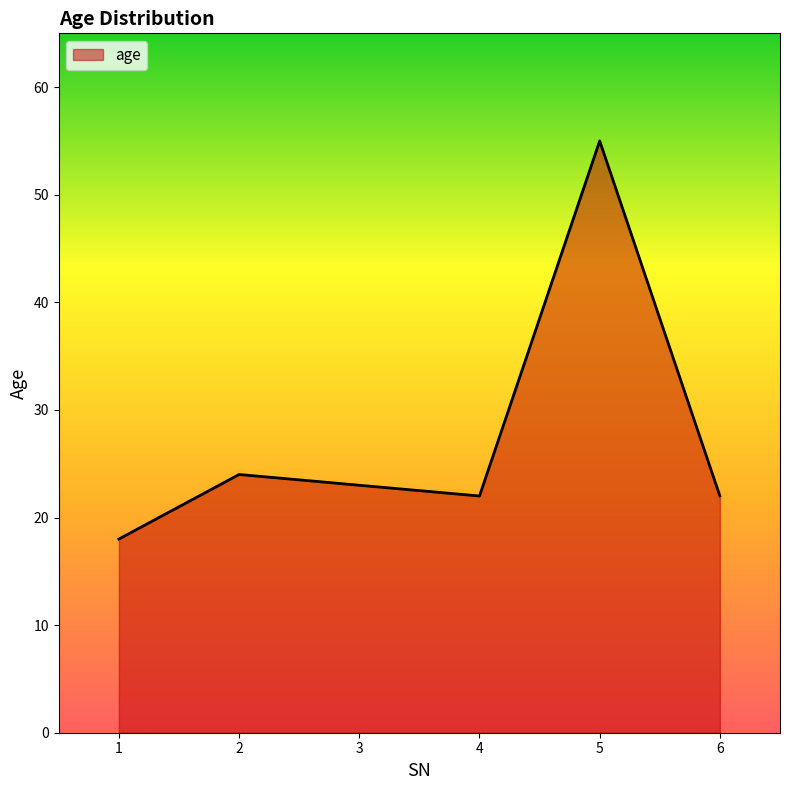

What is the change in value from 2 to 6?

-2